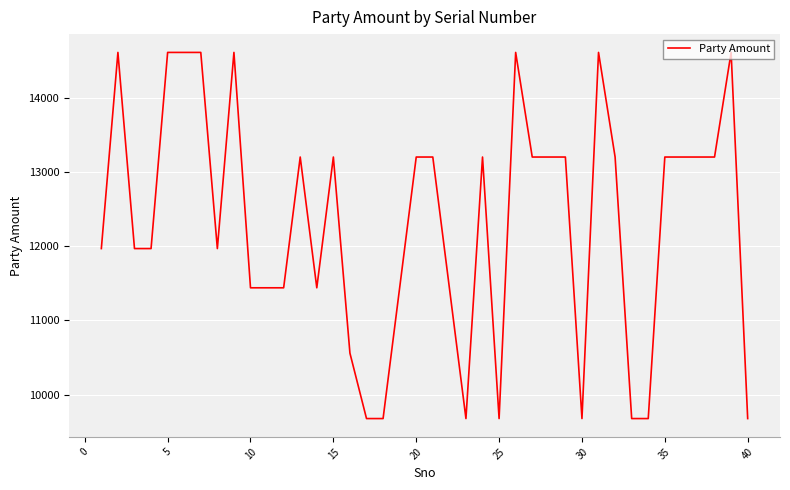

What is the maximum value shown in the chart?

14608